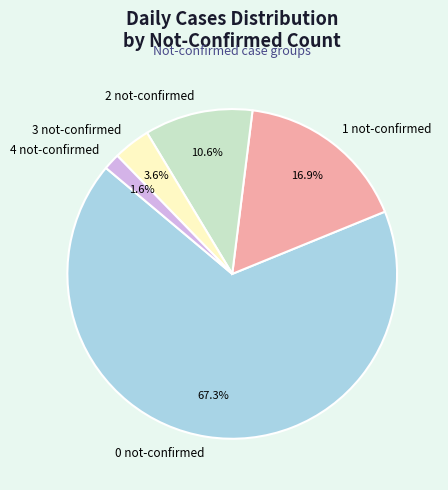

What portion of the pie excludes 1 not-confirmed?

83.1%